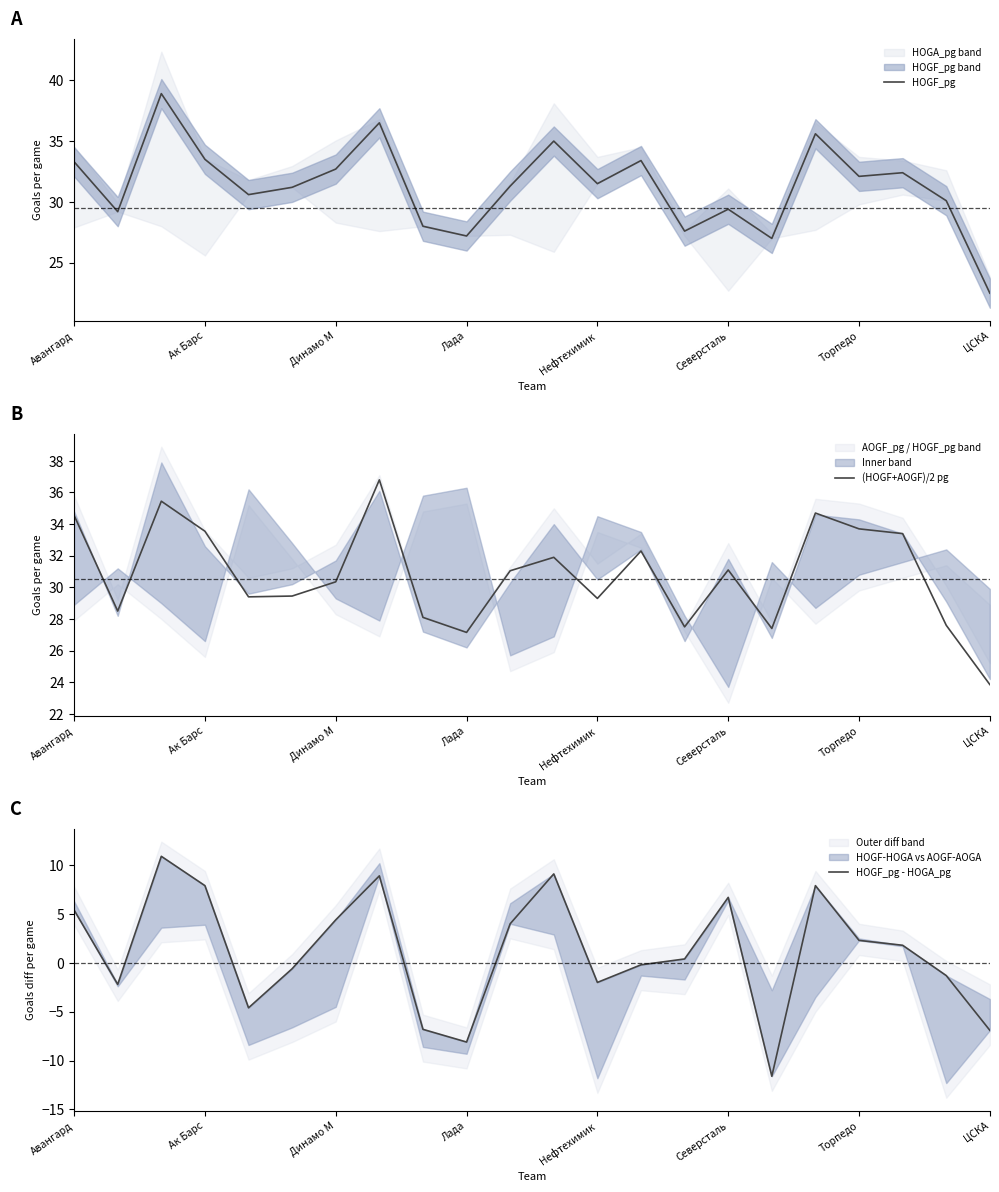

How many interior local valleys does the (HOGF+AOGF)/2 pg series have?

6